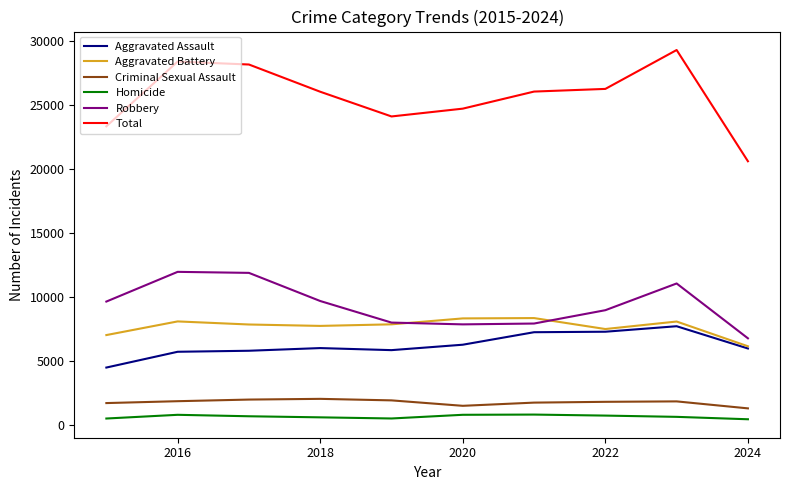

Which series has the largest total across all categories?

Total